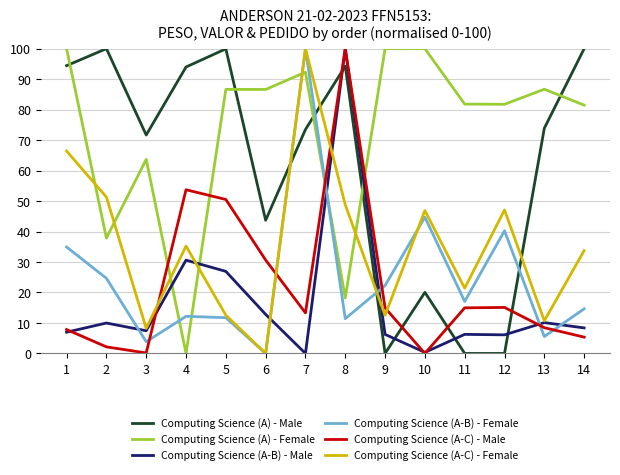

What is the spread (max minus min) of values at 3?

71.5